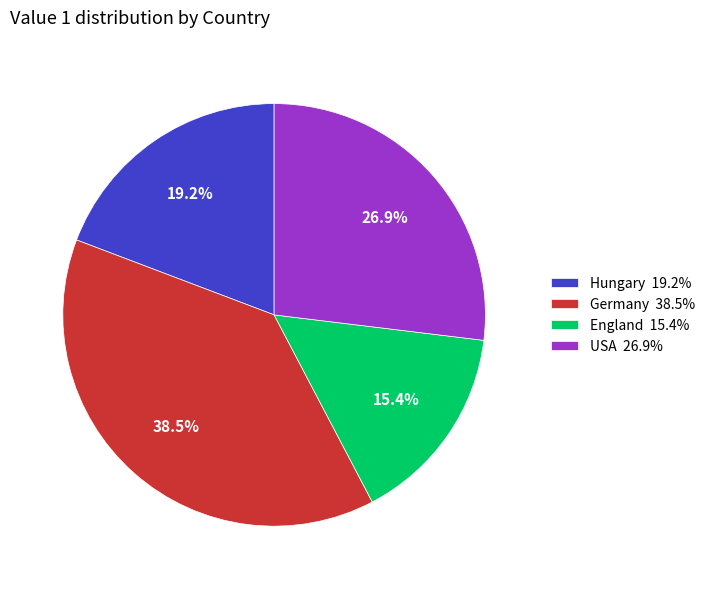

What percentage do USA 26.9% and Germany 38.5% together represent?

65.4%